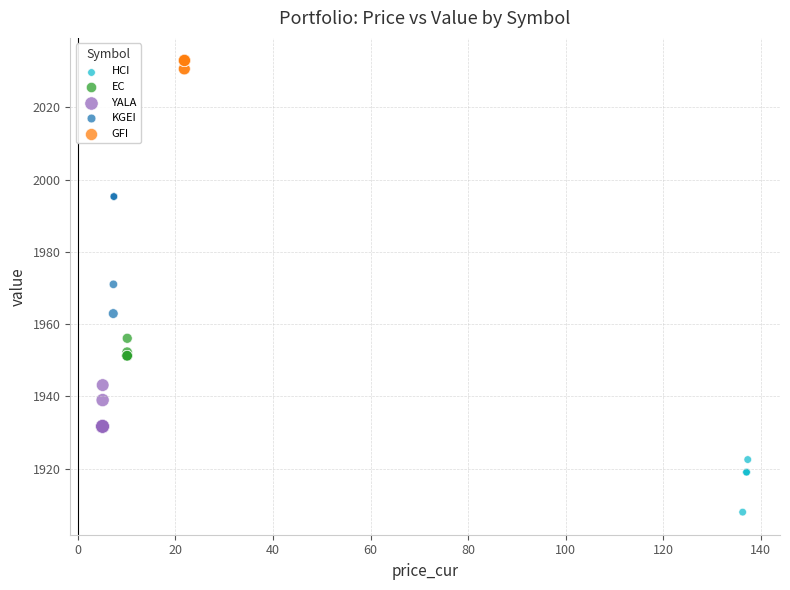

Which series reaches the maximum Y coordinate?

GFI